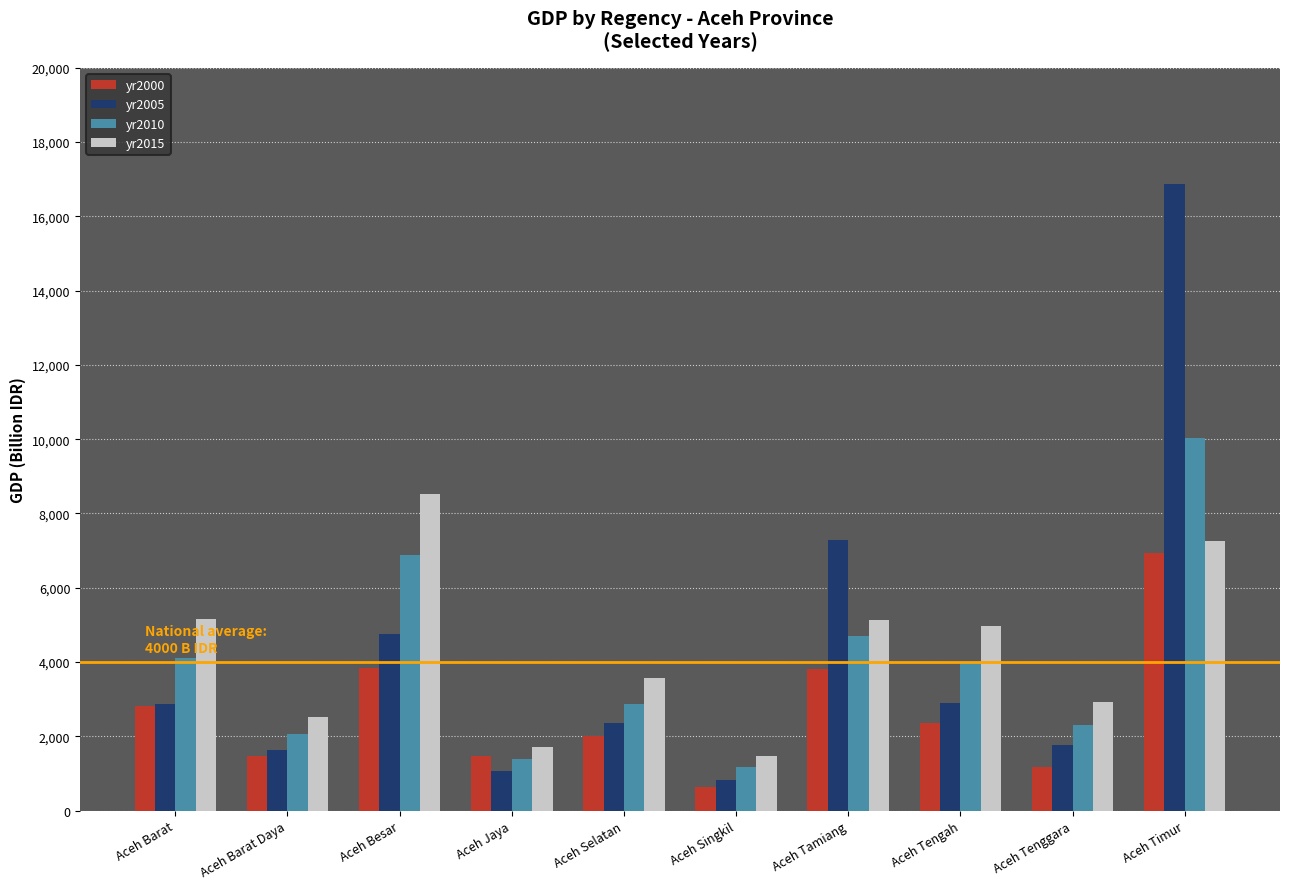

Between Aceh Besar and Aceh Tenggara, which series saw the biggest shift?

yr2015